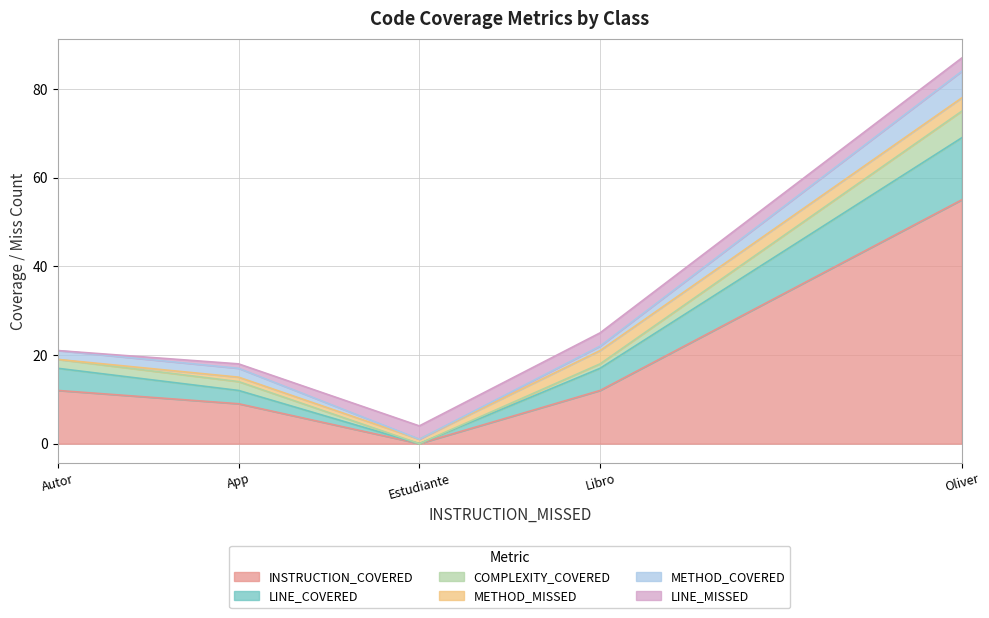

List the labels in order of INSTRUCTION_COVERED value, largest first.

Oliver, Libro, Autor, App, Estudiante